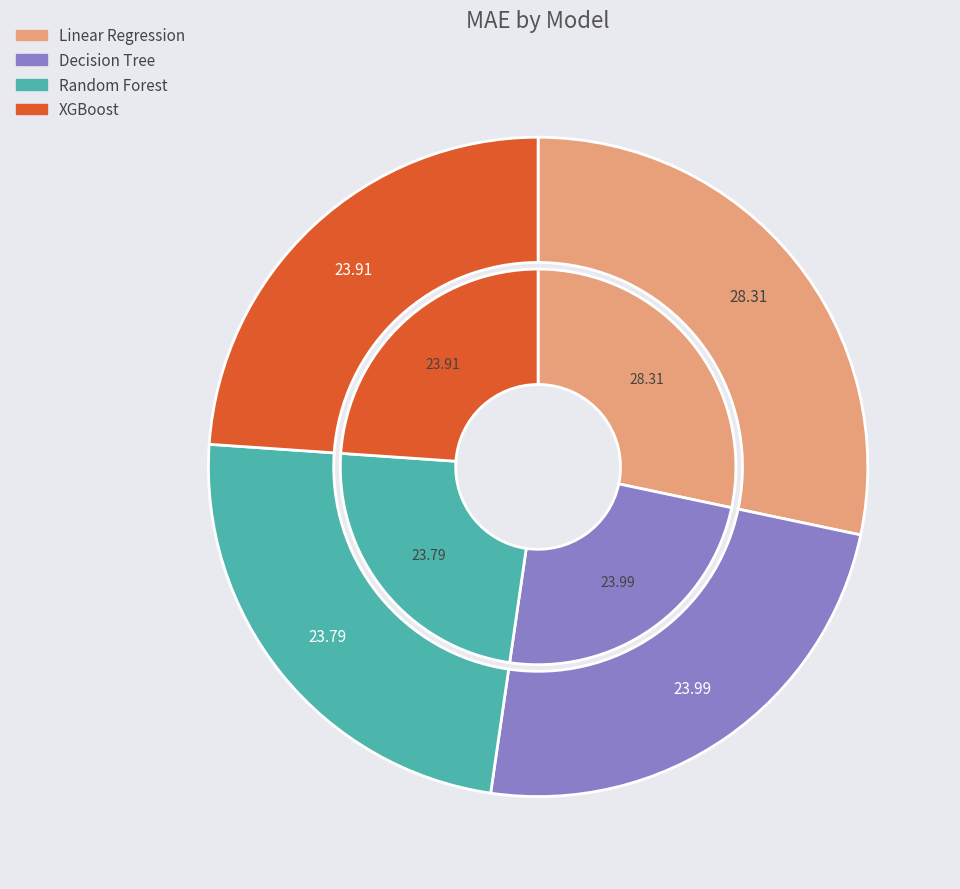

Is there a majority slice in this chart?

No